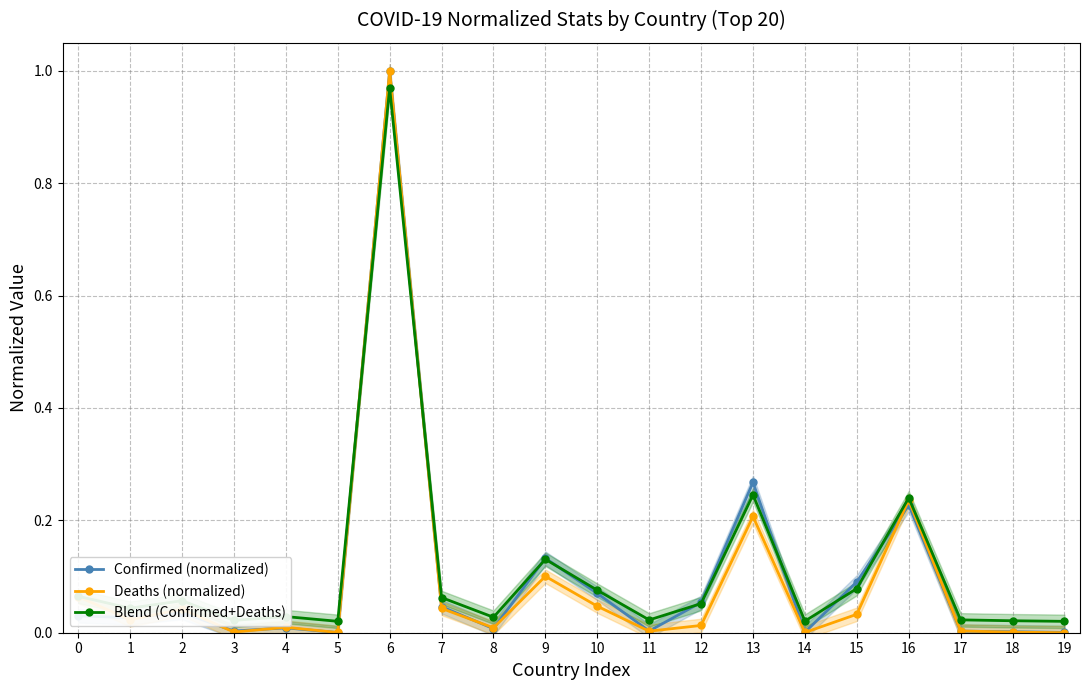

True or false: Blend (Confirmed+Deaths) and Confirmed (normalized) cross at least once.

True